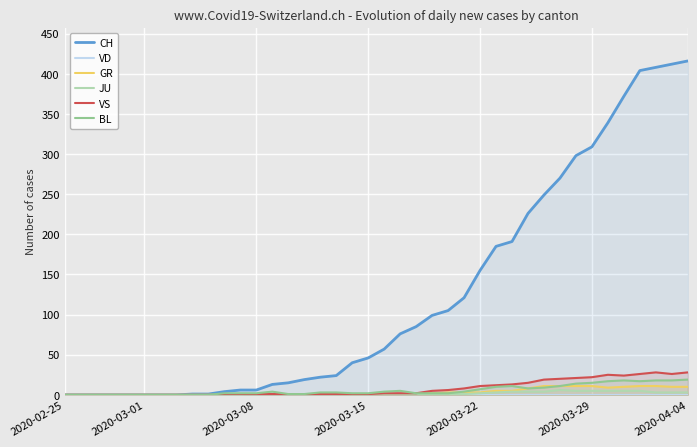

How many data points in VS are above 2?

17